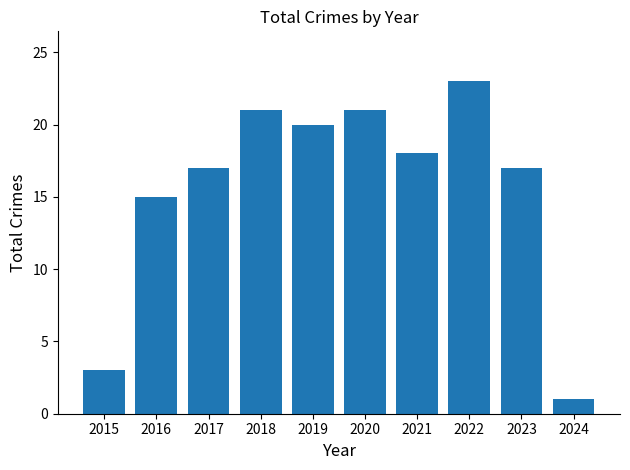

At which category does the chart reach its minimum across all series?

2024